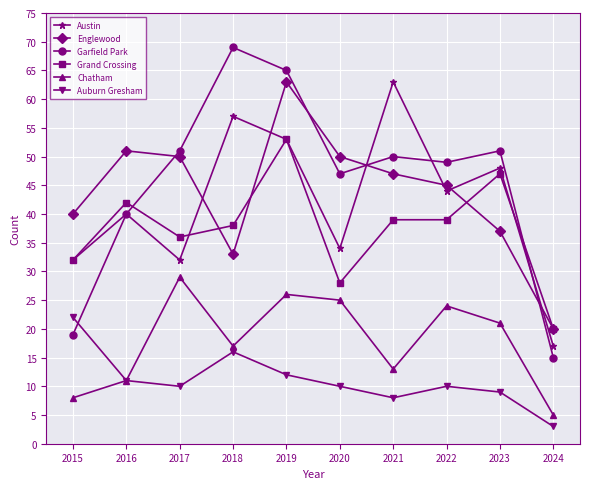

At which category does Garfield Park reach its first local valley?

2020